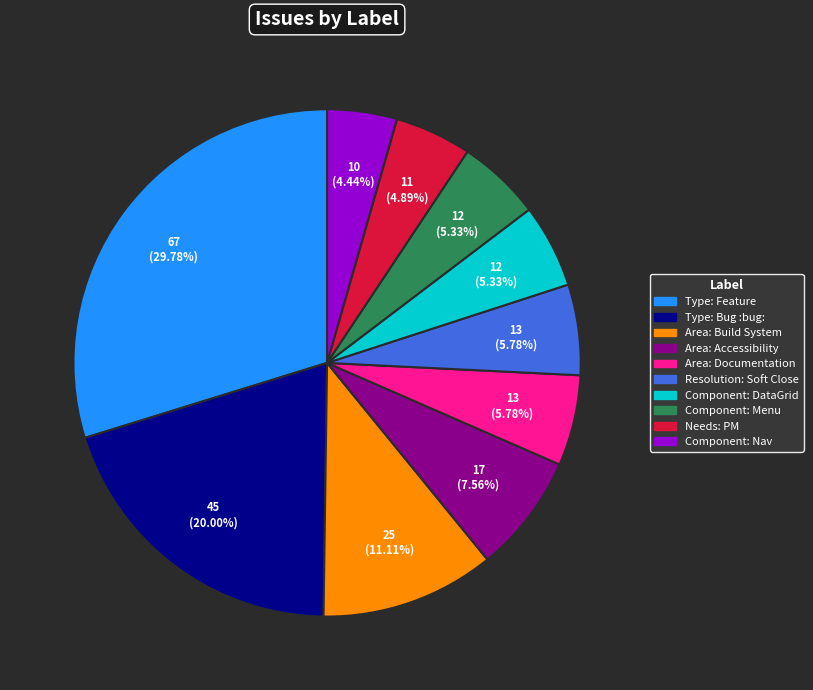

True or false: Resolution: Soft Close accounts for 20% of the total.

False